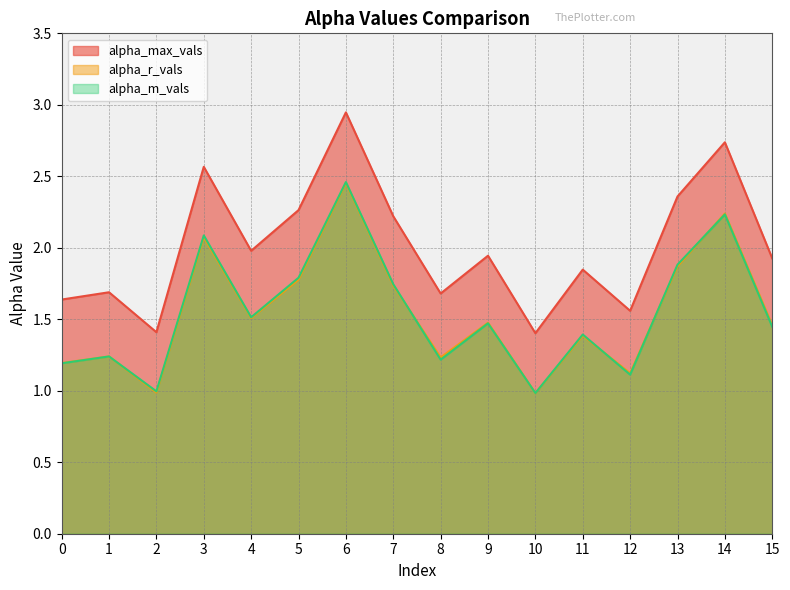

How many values in the alpha_r_vals series exceed 1?

14